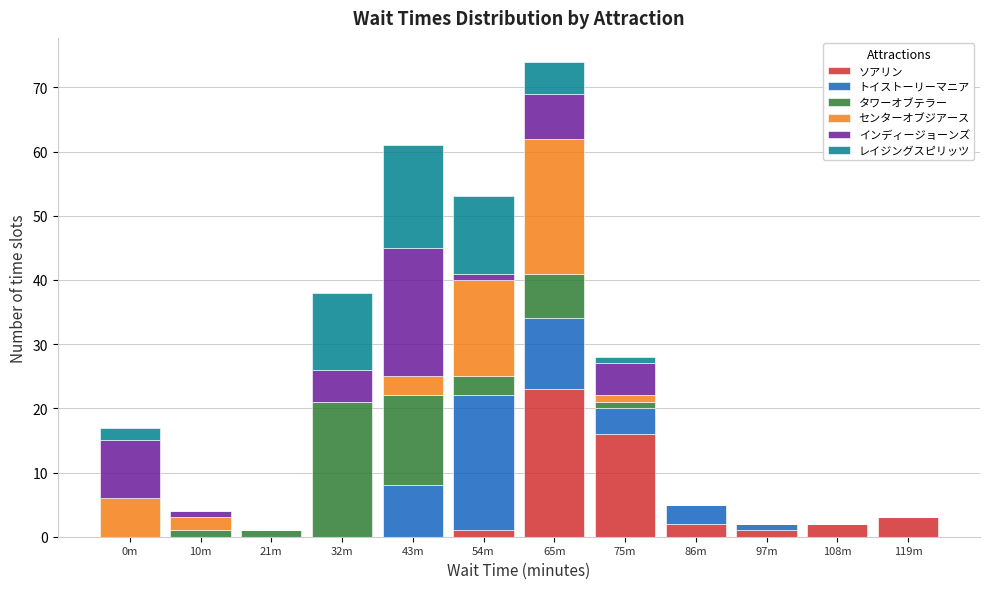

What is the highest value of the ソアリン series?

23